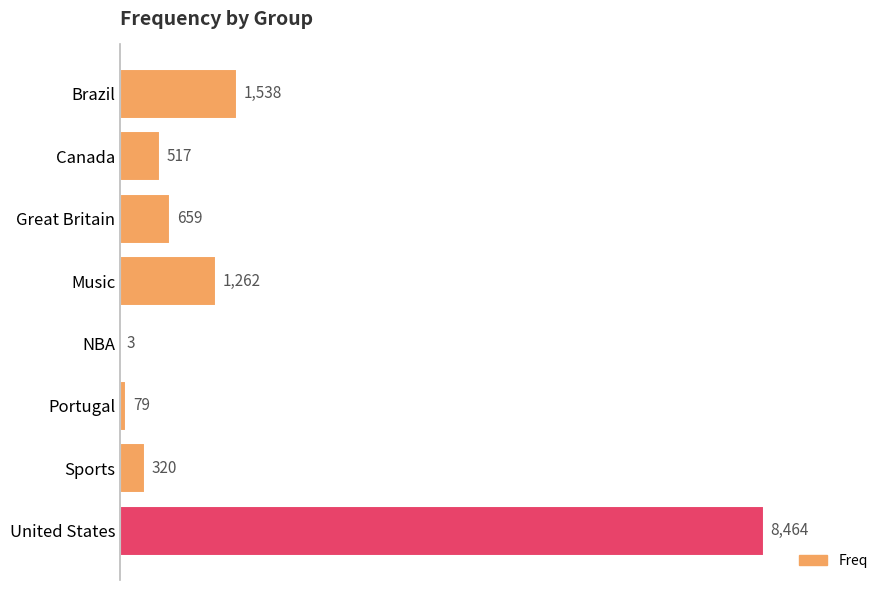

What is the approximate value at Great Britain, to the nearest 50?

650